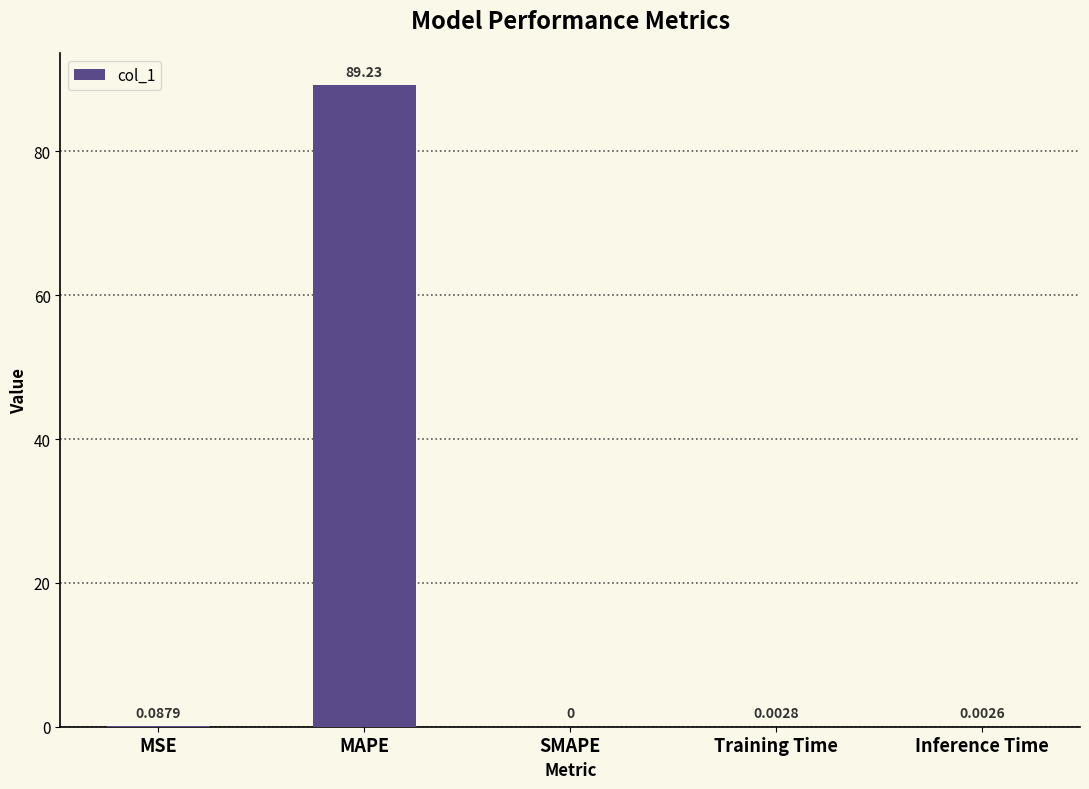

What is the sum of all values?

89.3